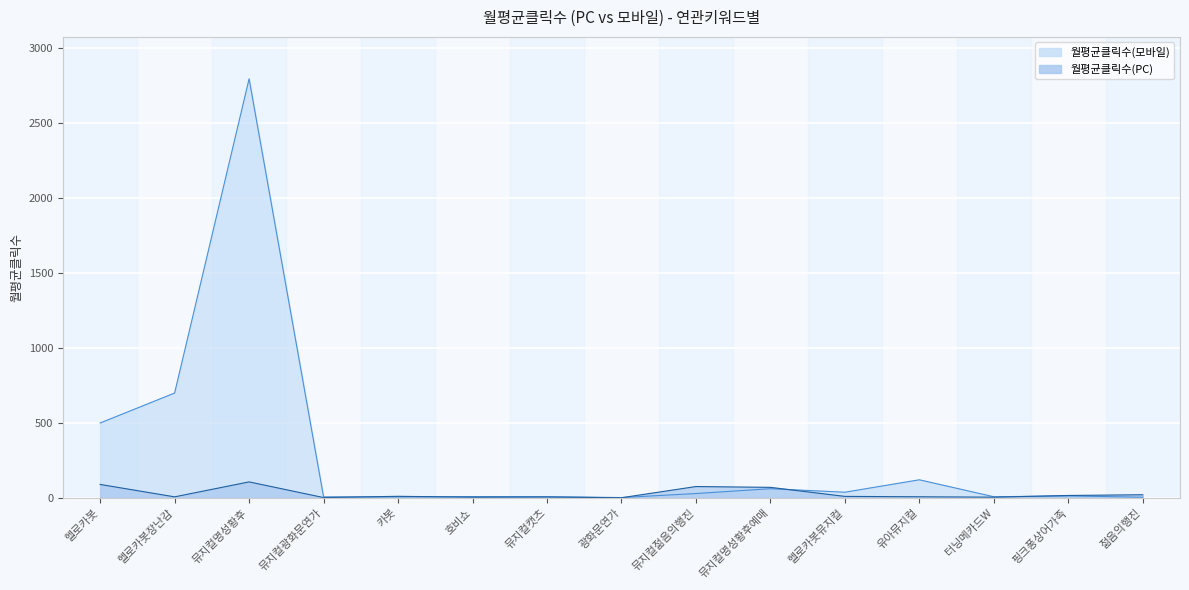

At how many categories does at least one series exceed 1758?

1